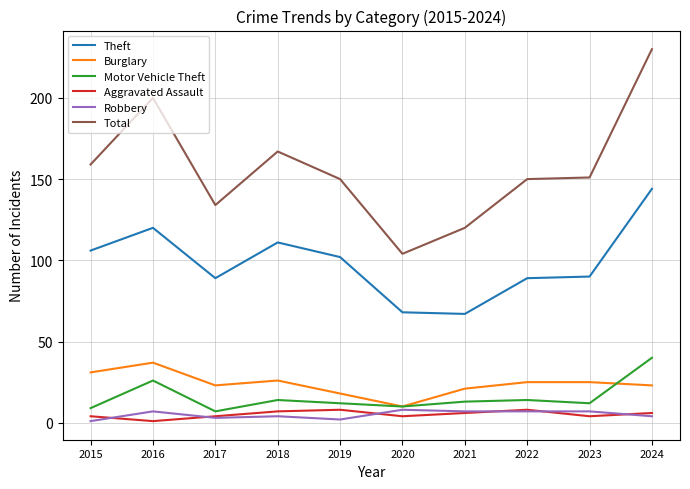

Where does the Burglary series first go above 25?

2015